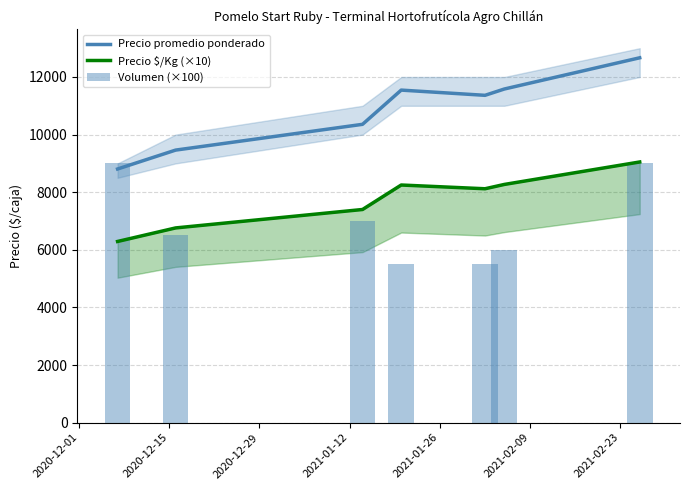

What is the lowest value of the Precio promedio ponderado series?

8806